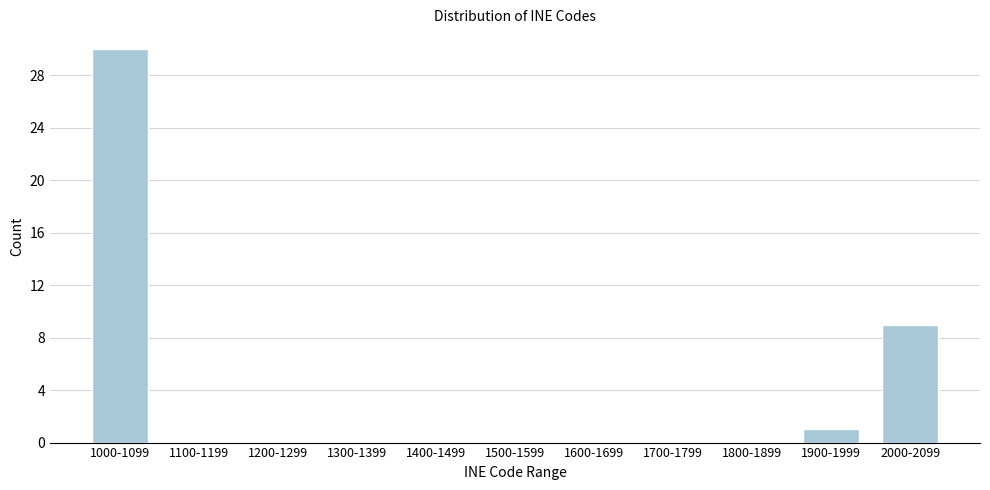

Reading right to left, list all the values displayed in this chart.

2000-2099=9	1900-1999=1	1800-1899=0	1700-1799=0	1600-1699=0	1500-1599=0	1400-1499=0	1300-1399=0	1200-1299=0	1100-1199=0	1000-1099=30